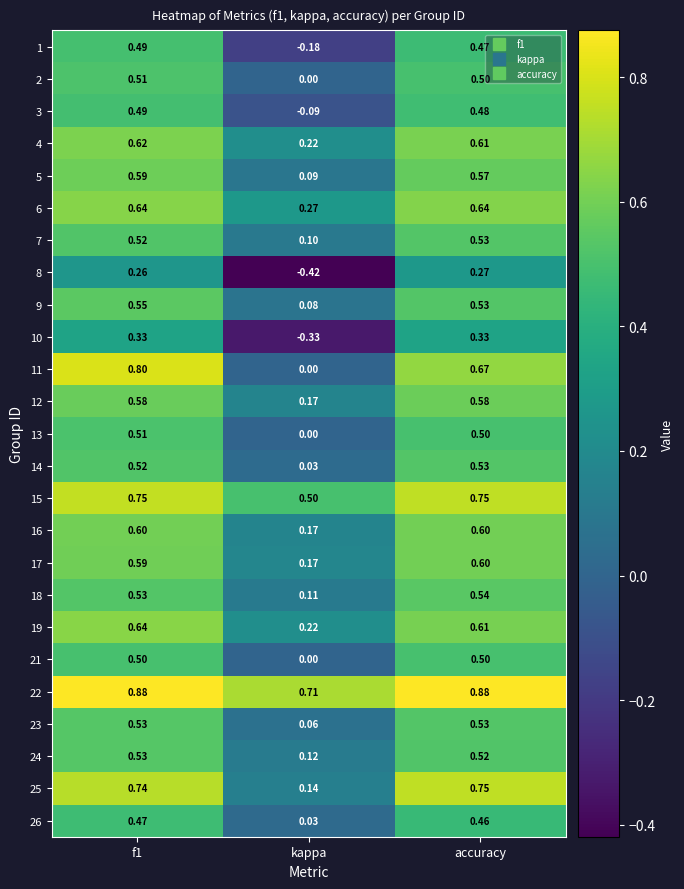

At which category does the chart reach its minimum across all series?

kappa